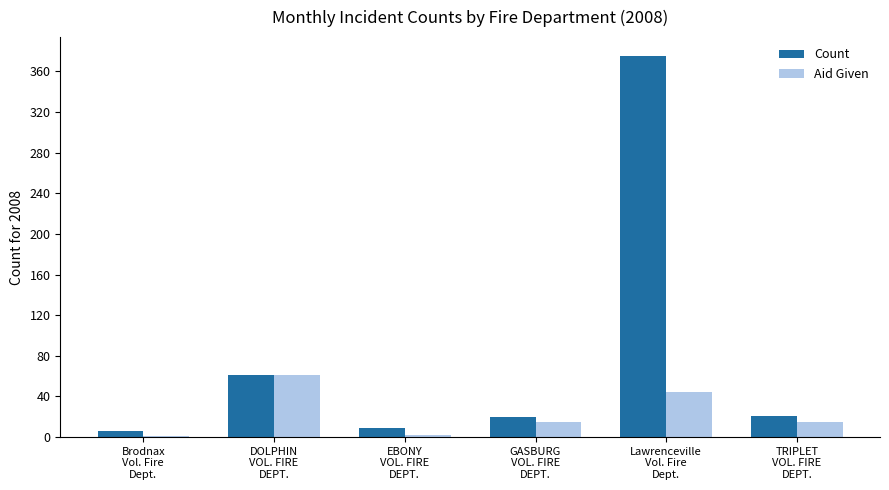

What is the maximum value shown in the chart?

375